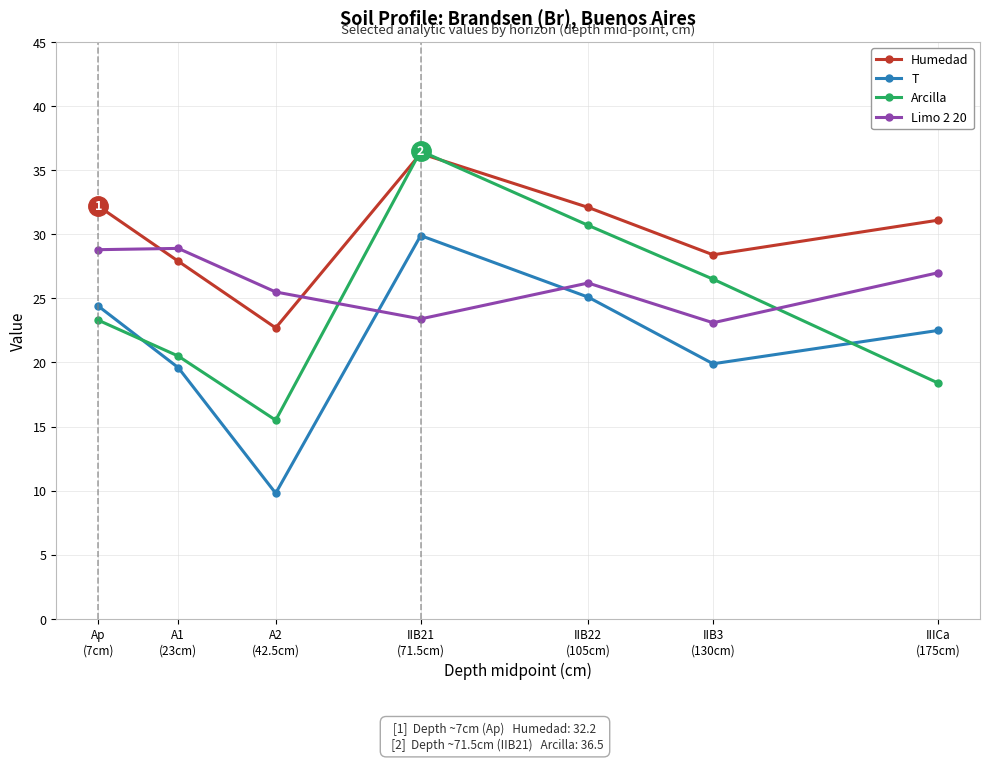

What is the label of the 4th point from the left?

IIB21
(71.5cm)